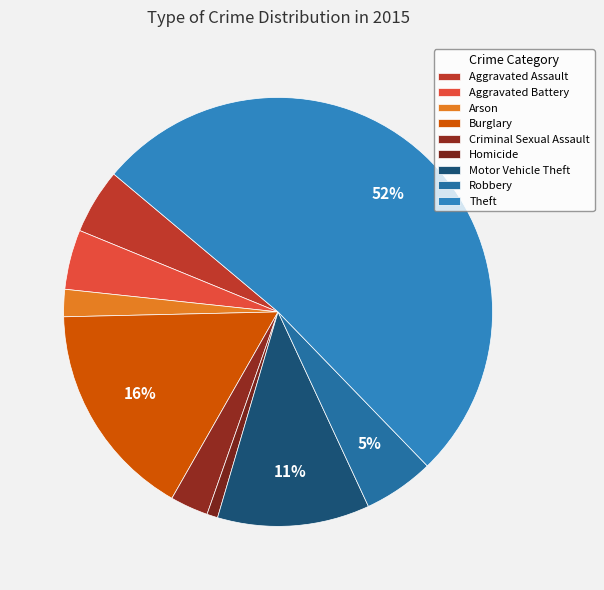

The Aggravated Battery slice represents 5% of the pie. True or false?

True